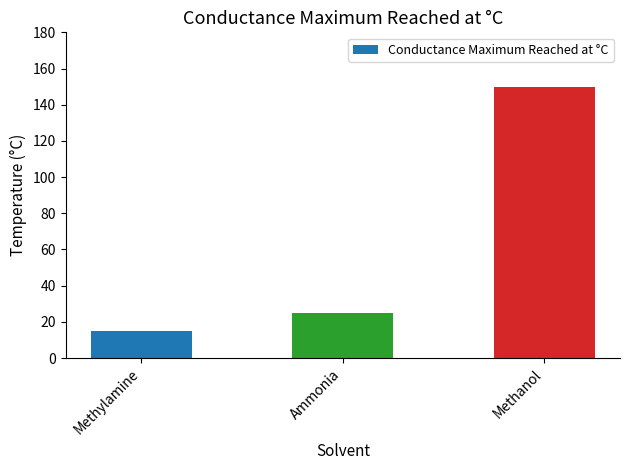

What is the approximate value at Methanol, to the nearest 5?

150